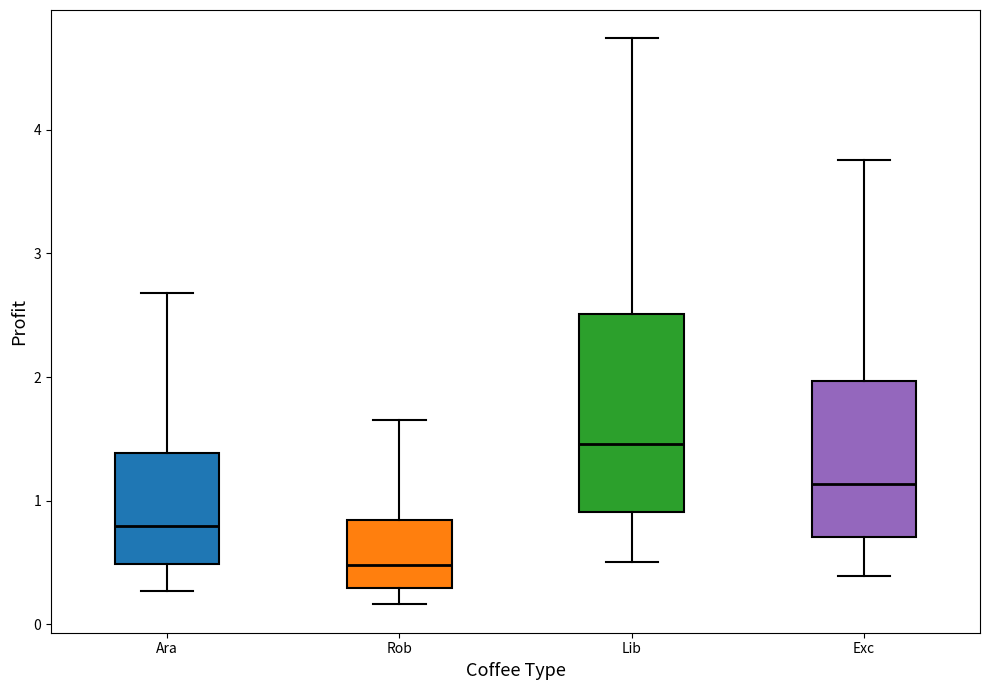

Which box is the tallest, from its lower edge to its upper edge?

Lib